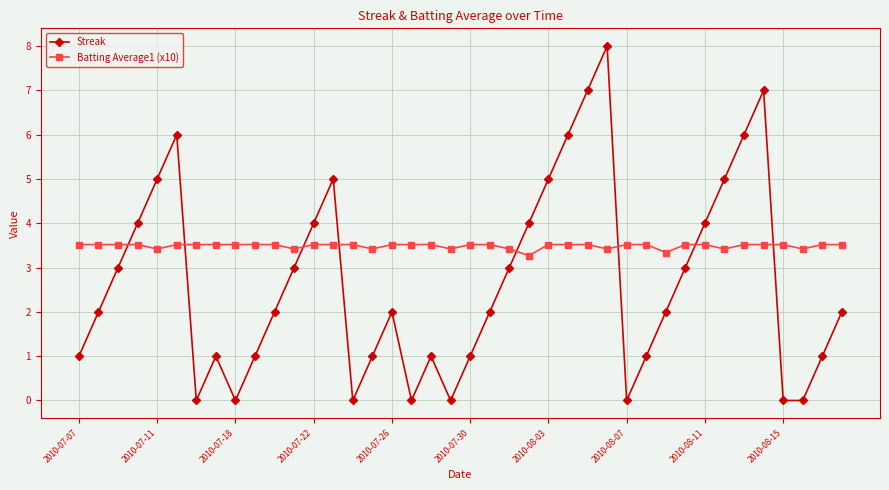

What are all the series names shown in the legend?

Streak, Batting Average1 (x10)